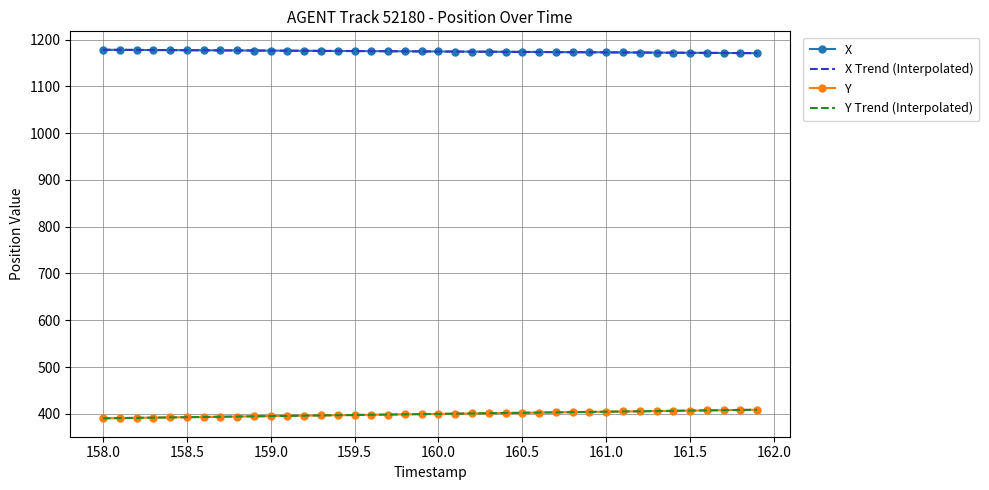

True or false: Y and X Trend (Interpolated) cross at least once.

False